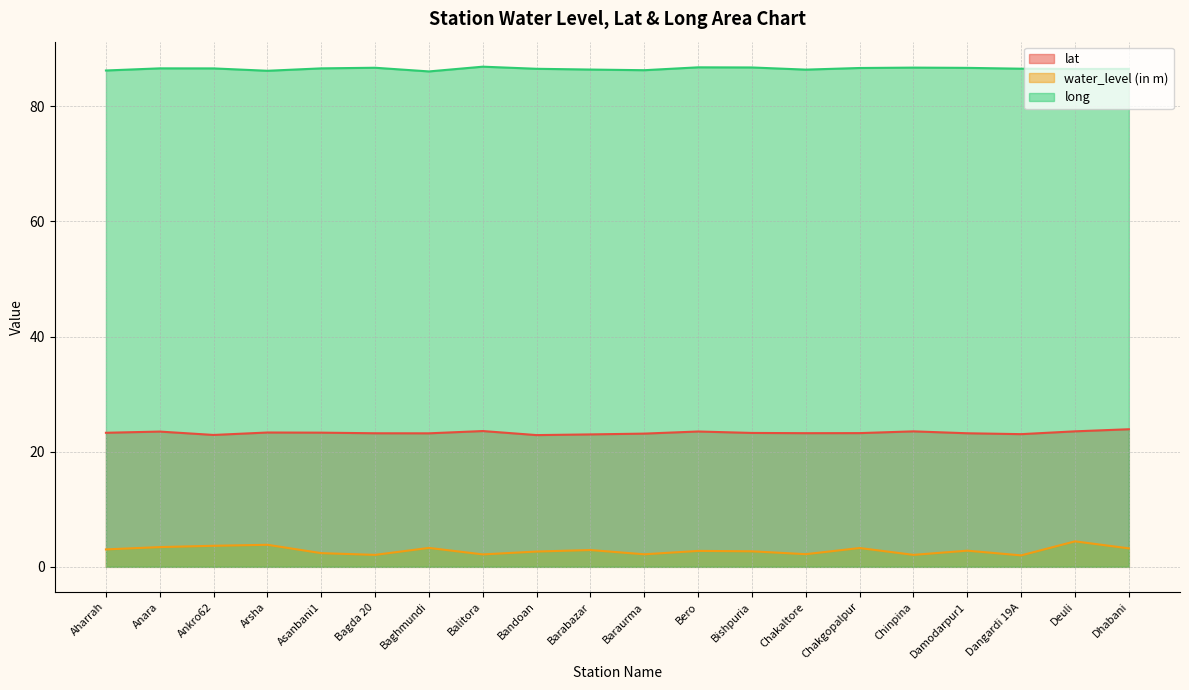

How many categories are shown in the chart?

20